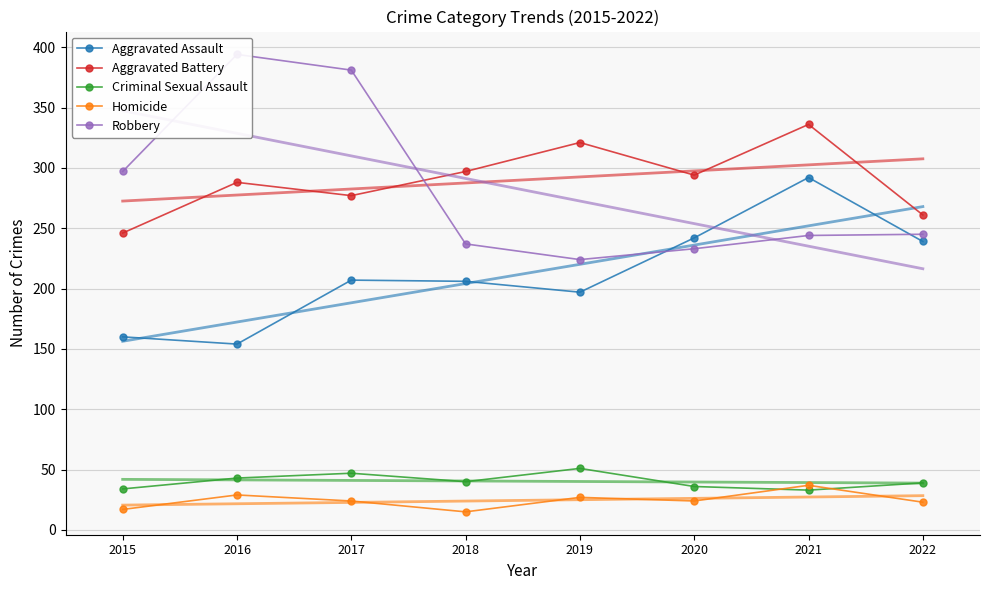

Is the value of Robbery at 2020 greater than the value of Criminal Sexual Assault at 2017?

Yes